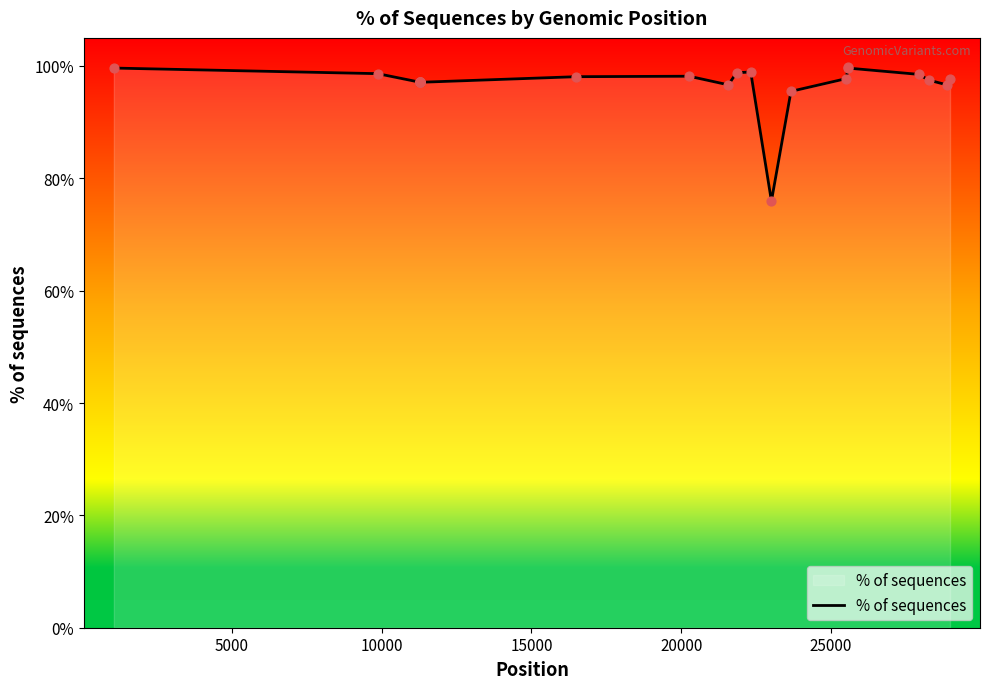

What is the minimum value shown in the chart?

76.0